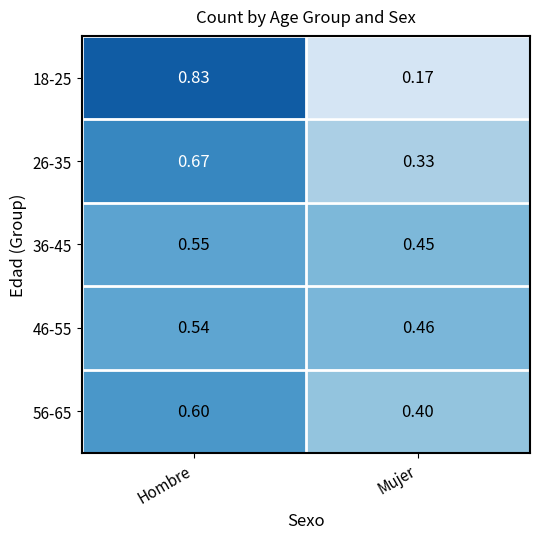

Which series has the widest spread of values?

18-25